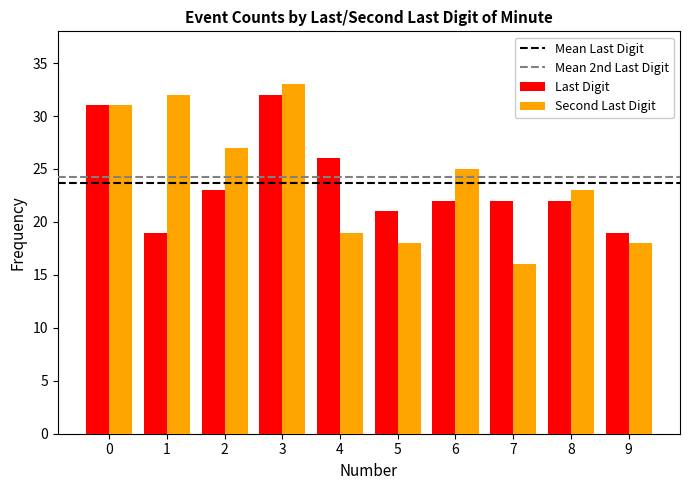

How many bars are there in each group?

2